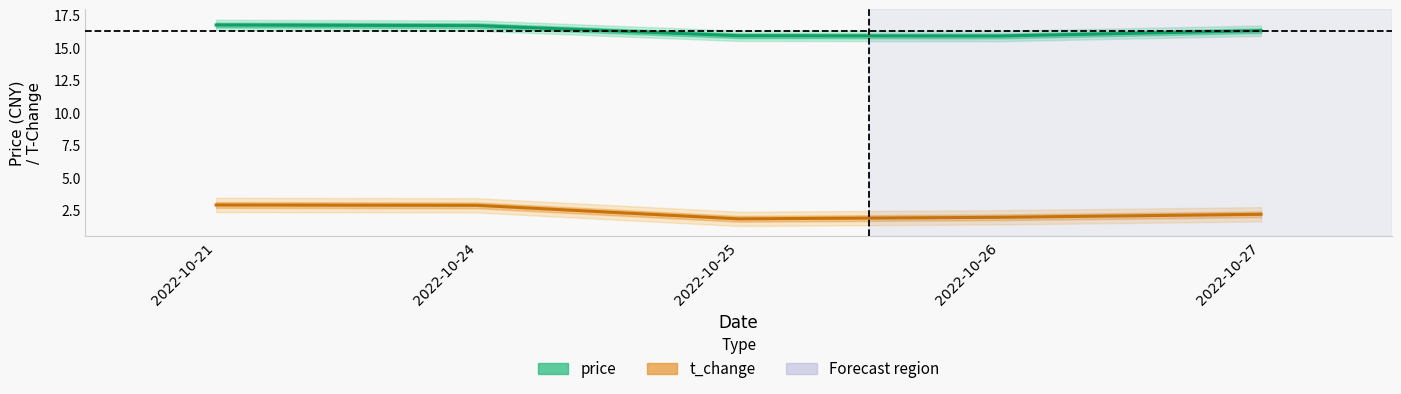

True or false: price has a value of 29.2 at 2022-10-24.

False